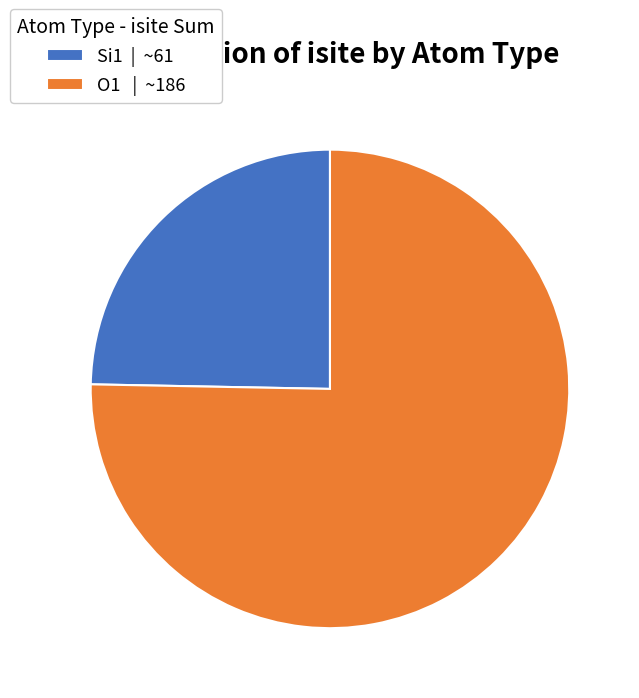

Is there a majority slice in this chart?

Yes